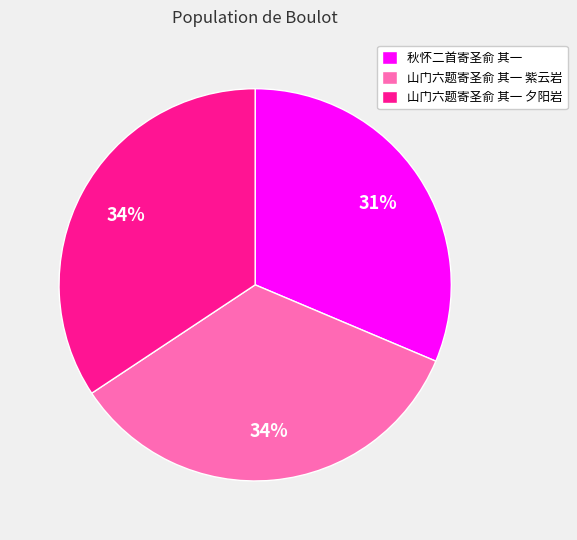

True or false: 山门六题寄圣俞 其一 紫云岩 accounts for 34% of the total.

True